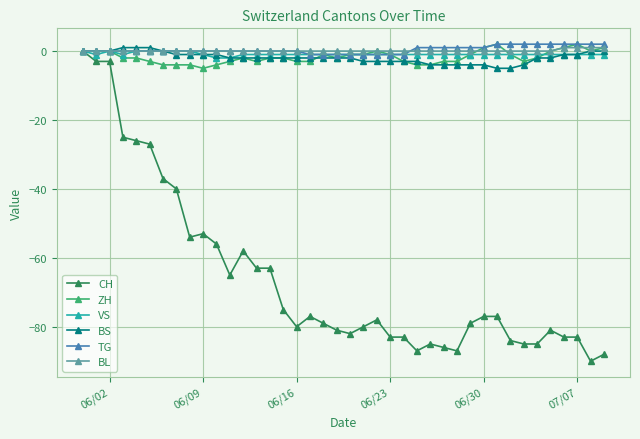

True or false: ZH has more than 1 interior local peaks.

True